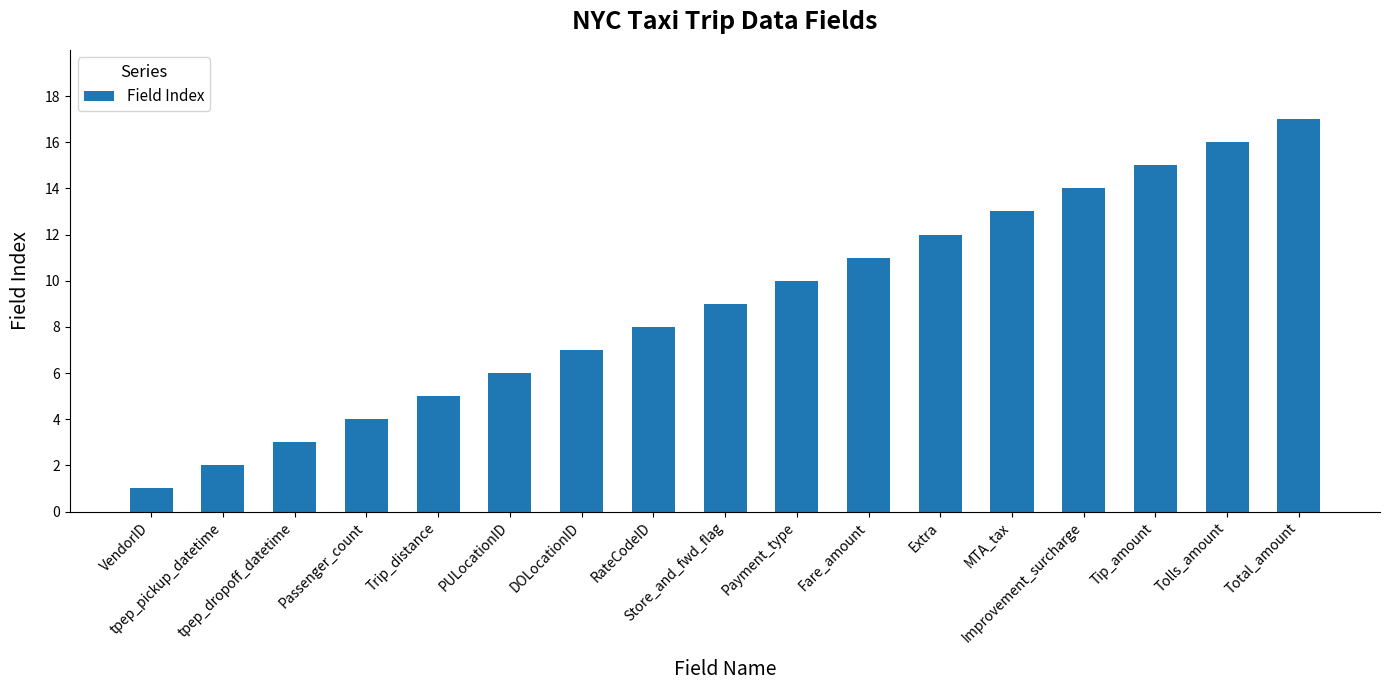

Reading left to right, extract all data points from this chart.

1	2	3	4	5	6	7	8	9	10	11	12	13	14	15	16	17